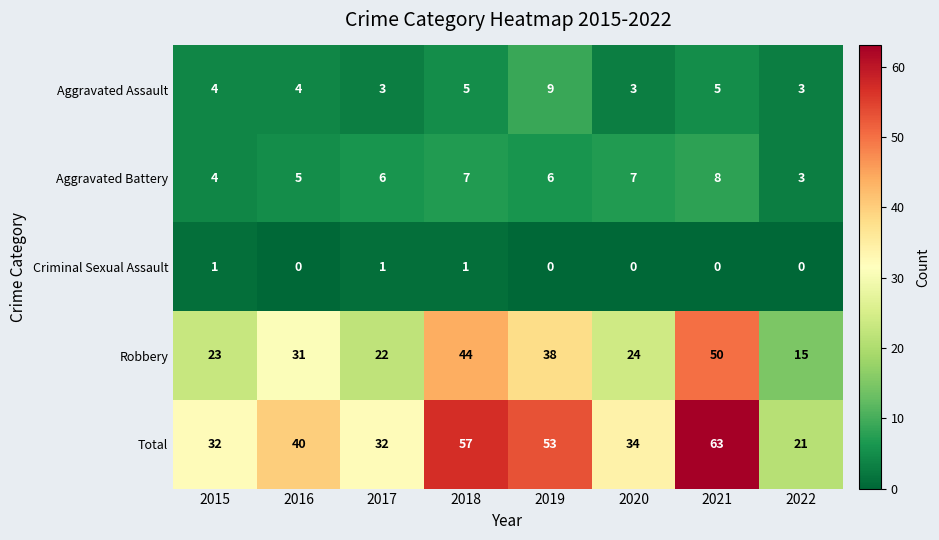

Is it true that Robbery equals 24 at 2022?

False